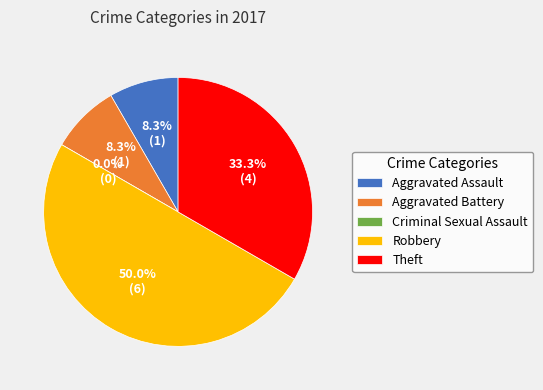

To the nearest percent, what is the difference between the largest and smallest slice percentages?

50%